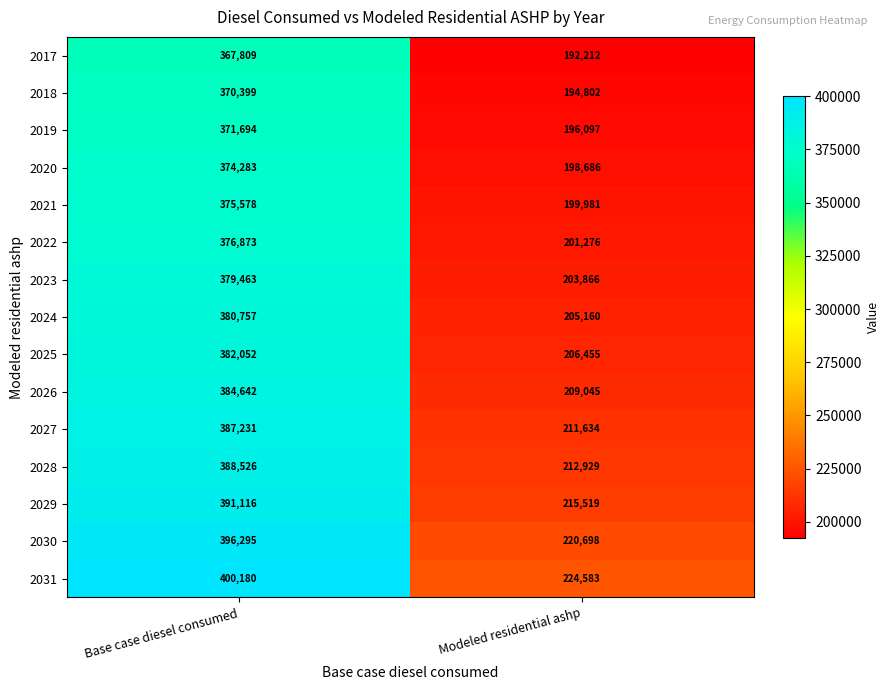

Reading right to left, what are all the values shown in this chart?

2017: Modeled residential ashp=192212	Base case diesel consumed=367809
2018: Modeled residential ashp=194802	Base case diesel consumed=370399
2019: Modeled residential ashp=196097	Base case diesel consumed=371694
2020: Modeled residential ashp=198686	Base case diesel consumed=374283
2021: Modeled residential ashp=199981	Base case diesel consumed=375578
2022: Modeled residential ashp=201276	Base case diesel consumed=376873
2023: Modeled residential ashp=203866	Base case diesel consumed=379463
2024: Modeled residential ashp=205160	Base case diesel consumed=380757
2025: Modeled residential ashp=206455	Base case diesel consumed=382052
2026: Modeled residential ashp=209045	Base case diesel consumed=384642
2027: Modeled residential ashp=211634	Base case diesel consumed=387231
2028: Modeled residential ashp=212929	Base case diesel consumed=388526
2029: Modeled residential ashp=215519	Base case diesel consumed=391116
2030: Modeled residential ashp=220698	Base case diesel consumed=396295
2031: Modeled residential ashp=224583	Base case diesel consumed=400180